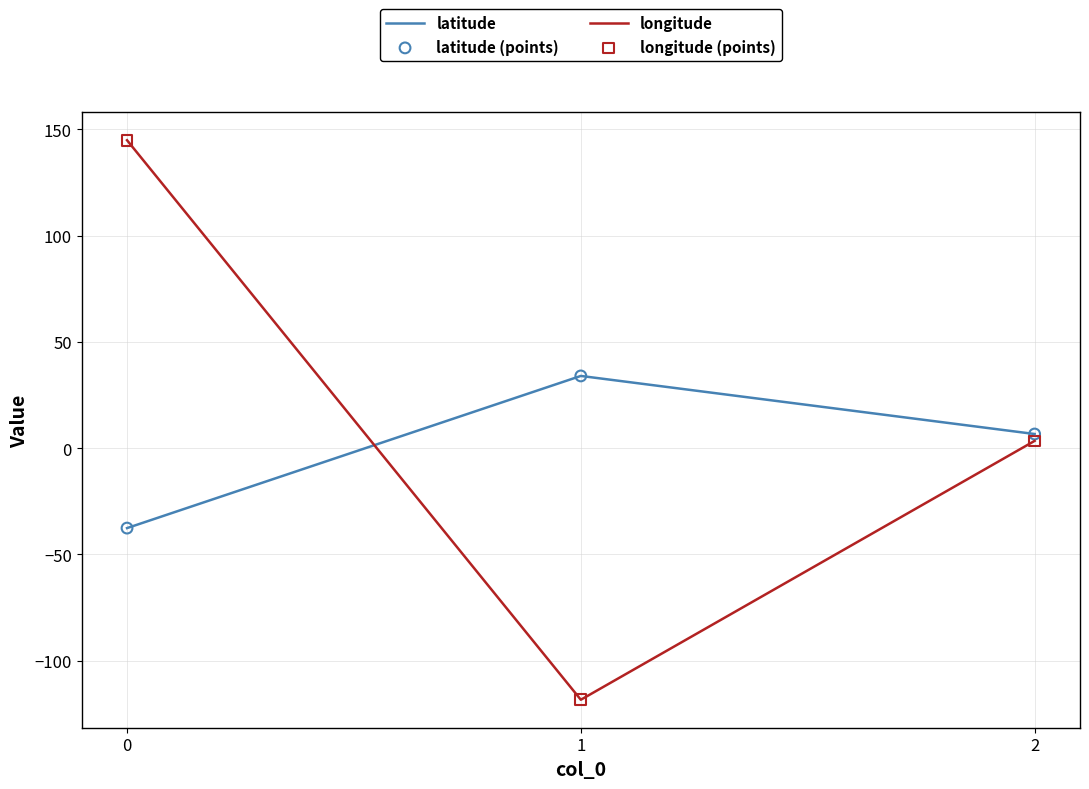

Which series changed the most between 1 and 2?

longitude